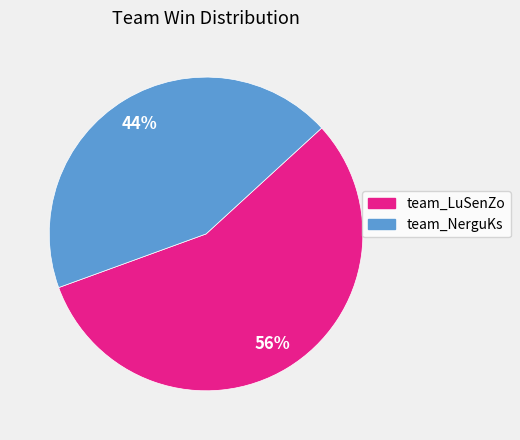

What is the largest slice in the pie chart?

team_LuSenZo